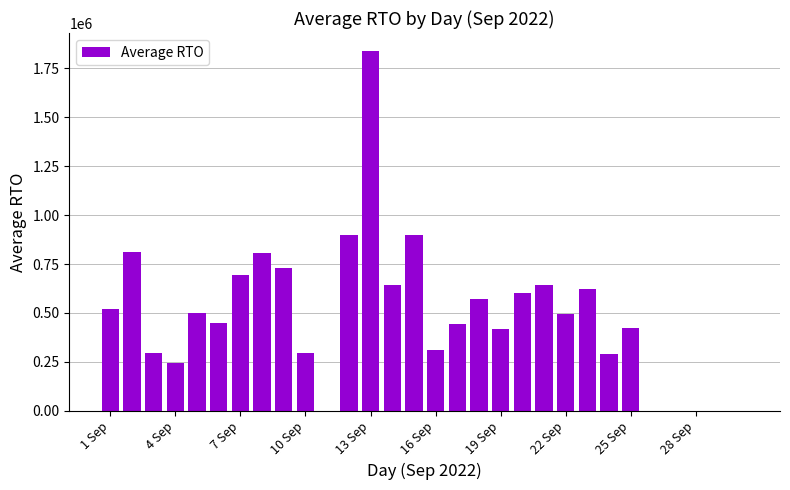

What is the maximum value shown in the chart?

1837361.5